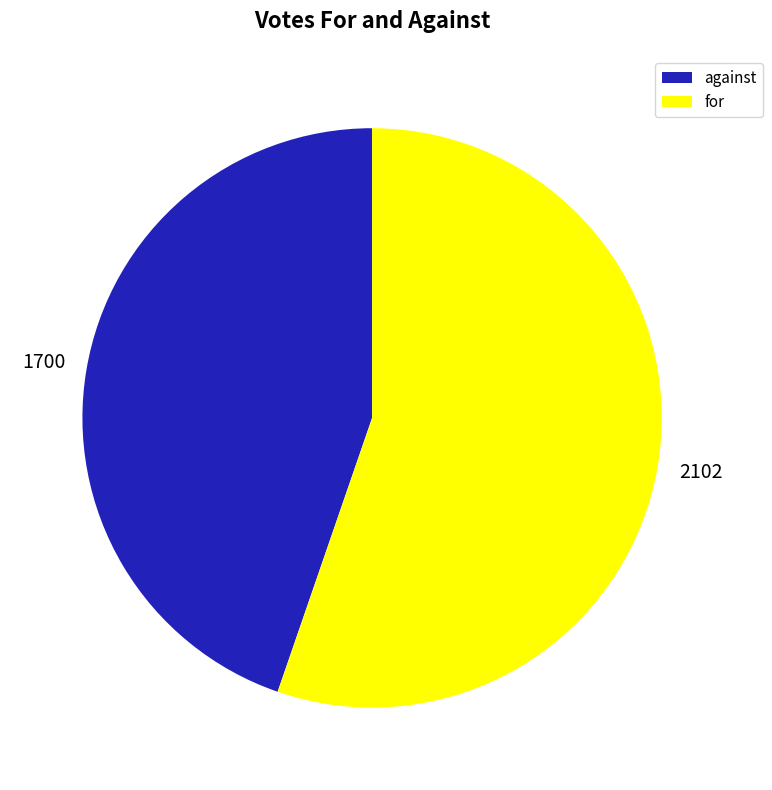

How many segments does this pie chart have?

2